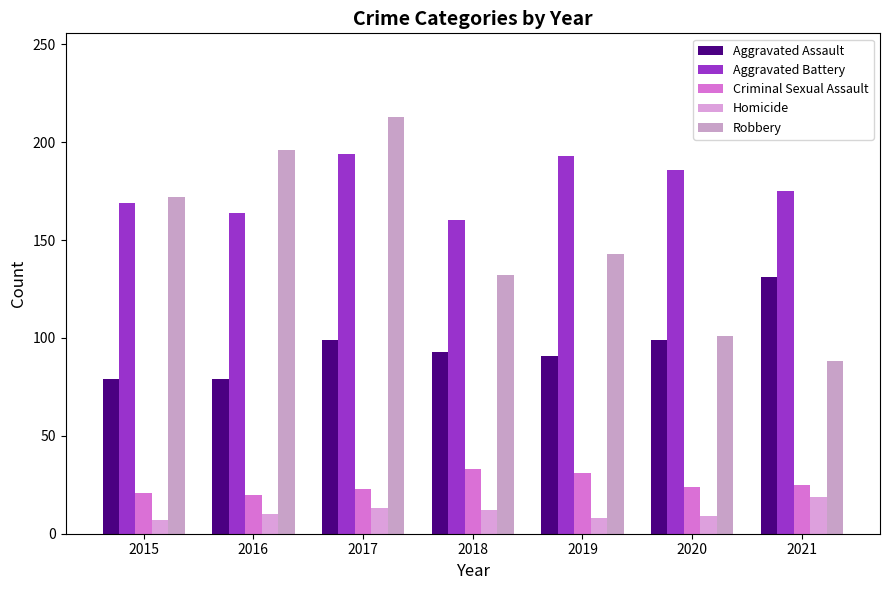

Reading left to right, what are all the values shown in this chart?

Aggravated Assault: 2015=79	2016=79	2017=99	2018=93	2019=91	2020=99	2021=131
Aggravated Battery: 2015=169	2016=164	2017=194	2018=160	2019=193	2020=186	2021=175
Criminal Sexual Assault: 2015=21	2016=20	2017=23	2018=33	2019=31	2020=24	2021=25
Homicide: 2015=7	2016=10	2017=13	2018=12	2019=8	2020=9	2021=19
Robbery: 2015=172	2016=196	2017=213	2018=132	2019=143	2020=101	2021=88